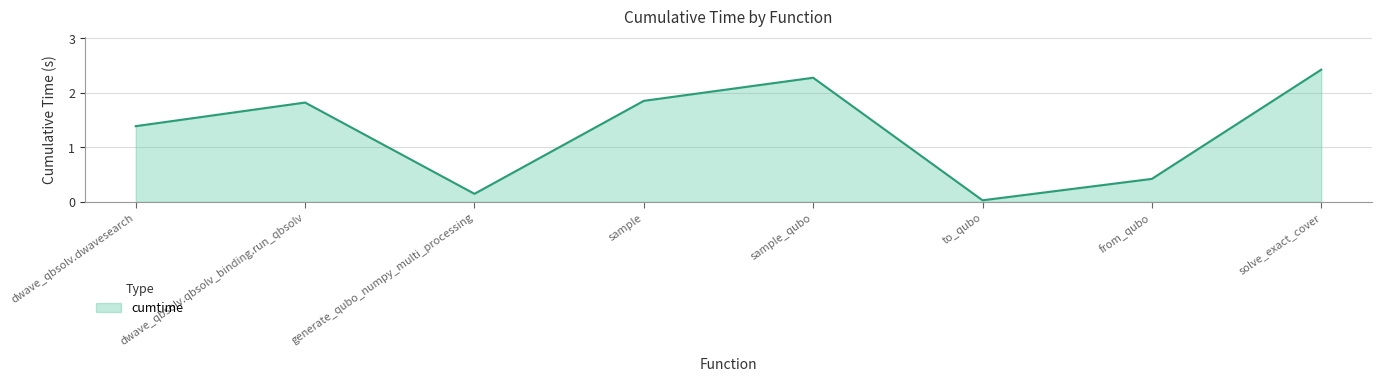

What is the change in value from dwave_qbsolv.dwavesearch to from_qubo?

-1.0